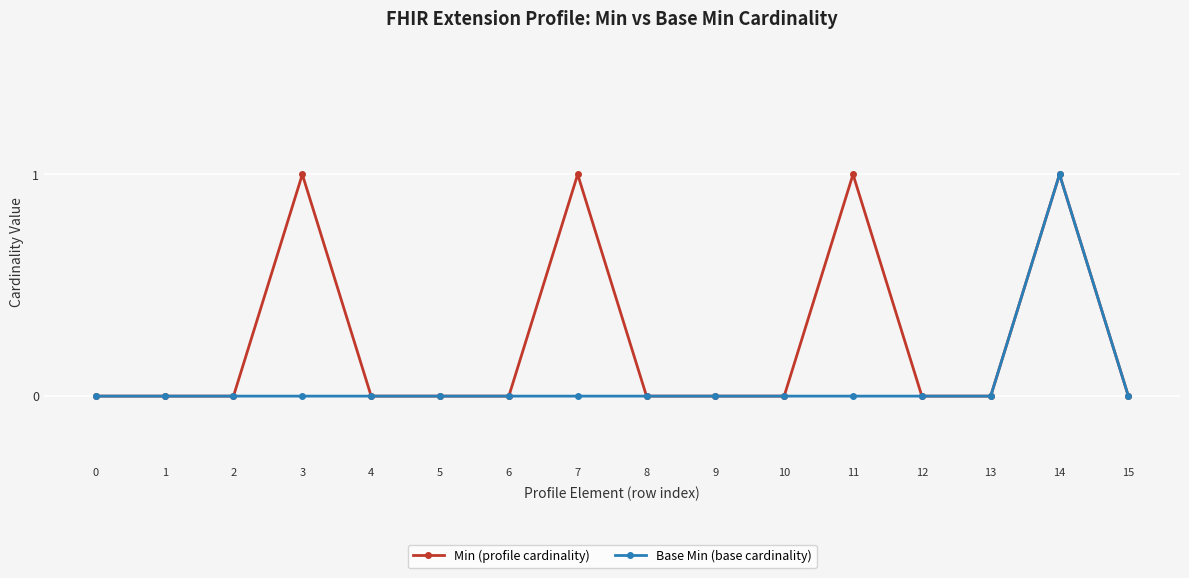

At which category is the sum across all series the highest?

14